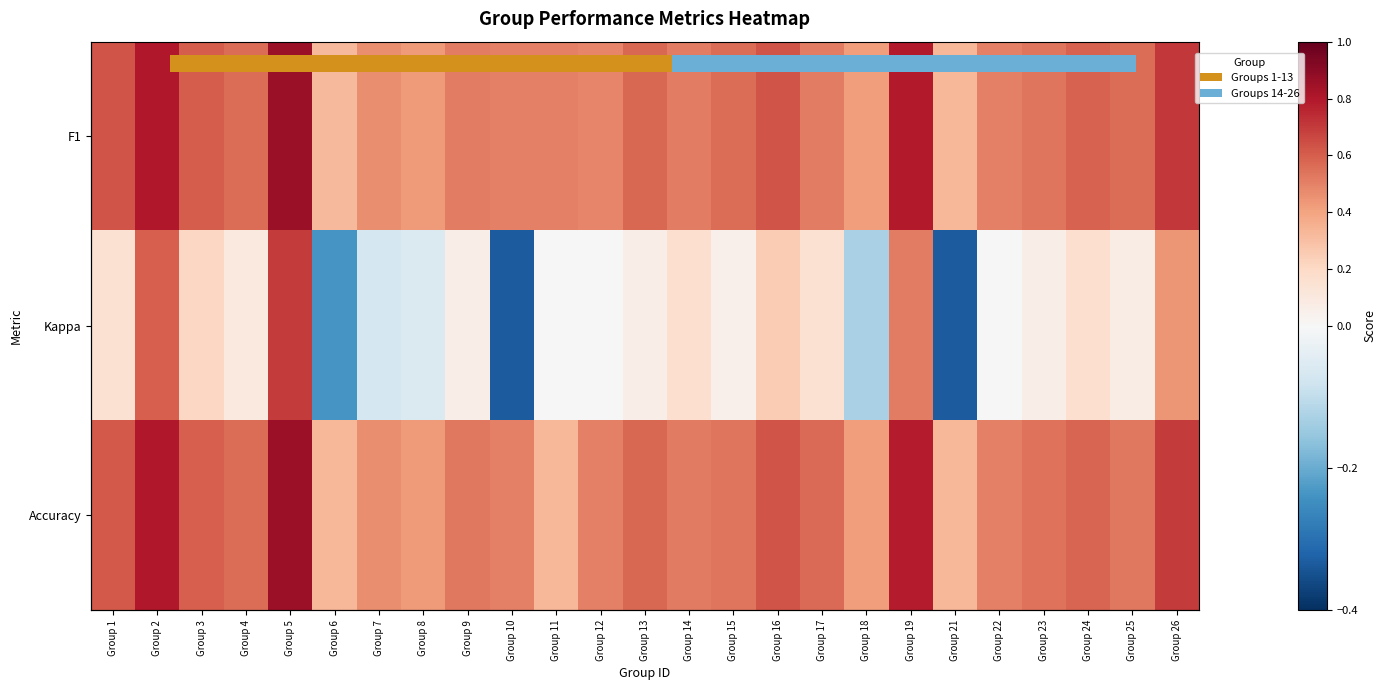

What is the average value of the F1 series?

0.6